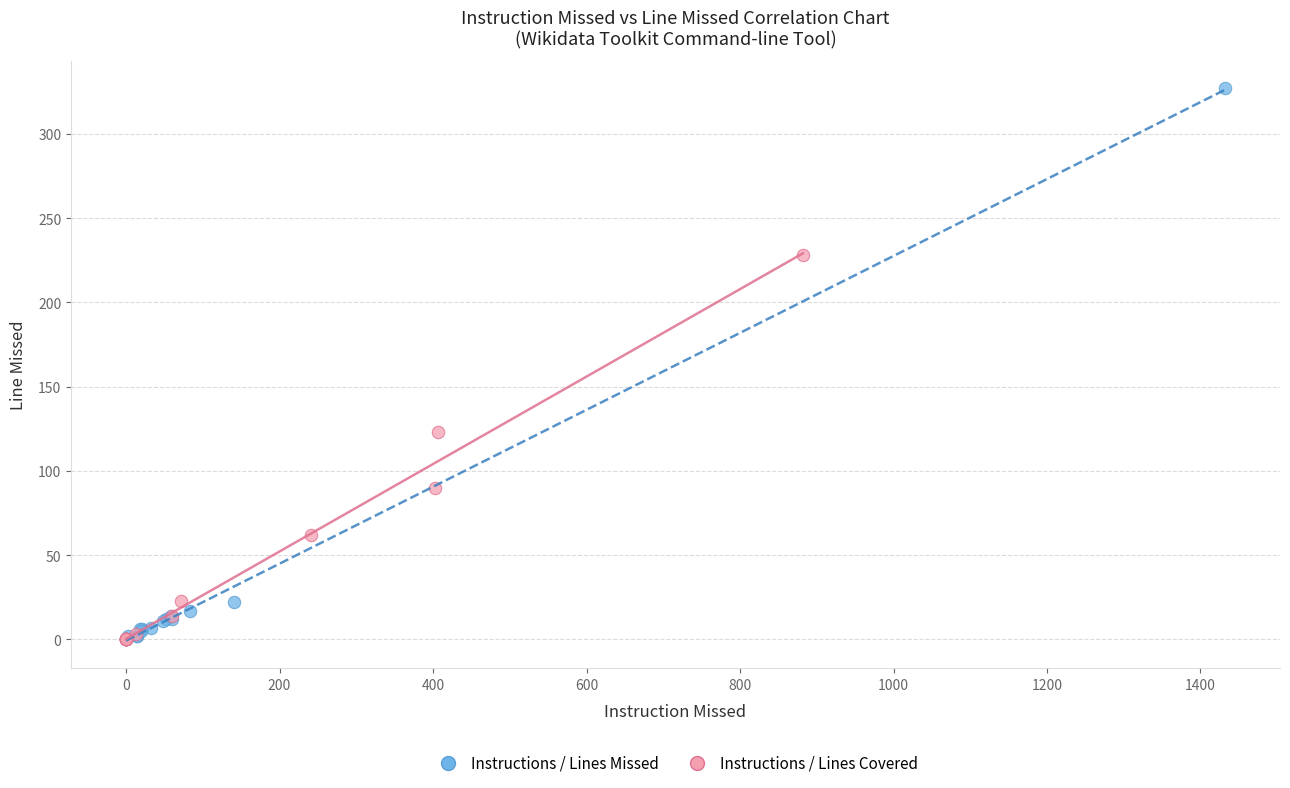

Which series contains the highest Y value?

Instructions / Lines Missed